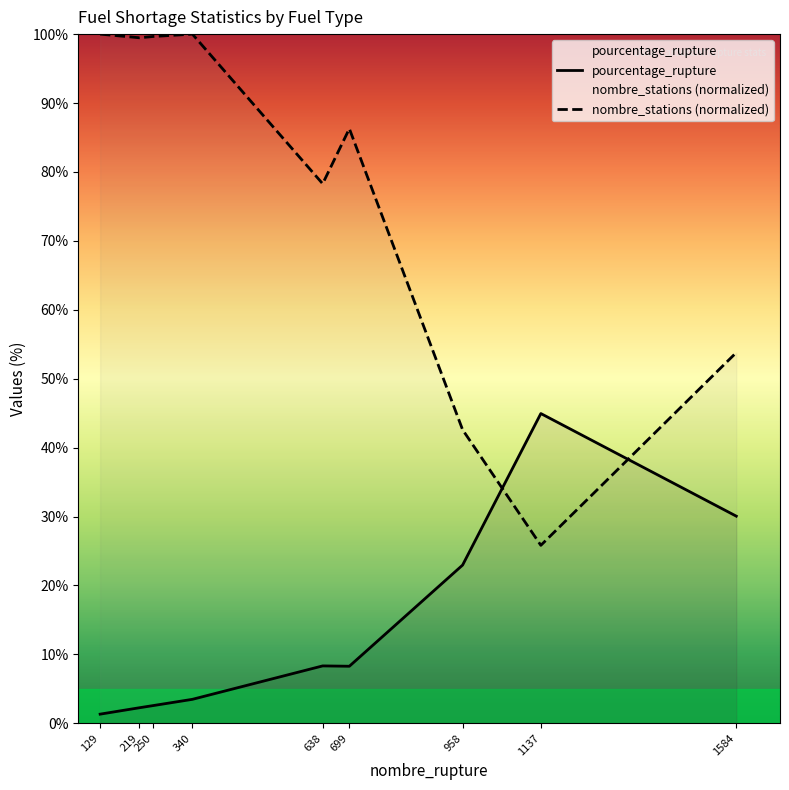

In pourcentage_rupture, how many points are higher than both neighbors (excluding endpoints)?

2